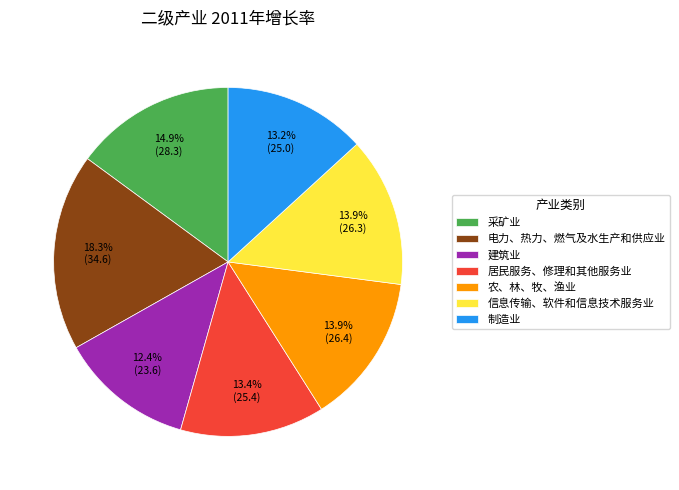

What is the largest slice in the pie chart?

电力、热力、燃气及水生产和供应业